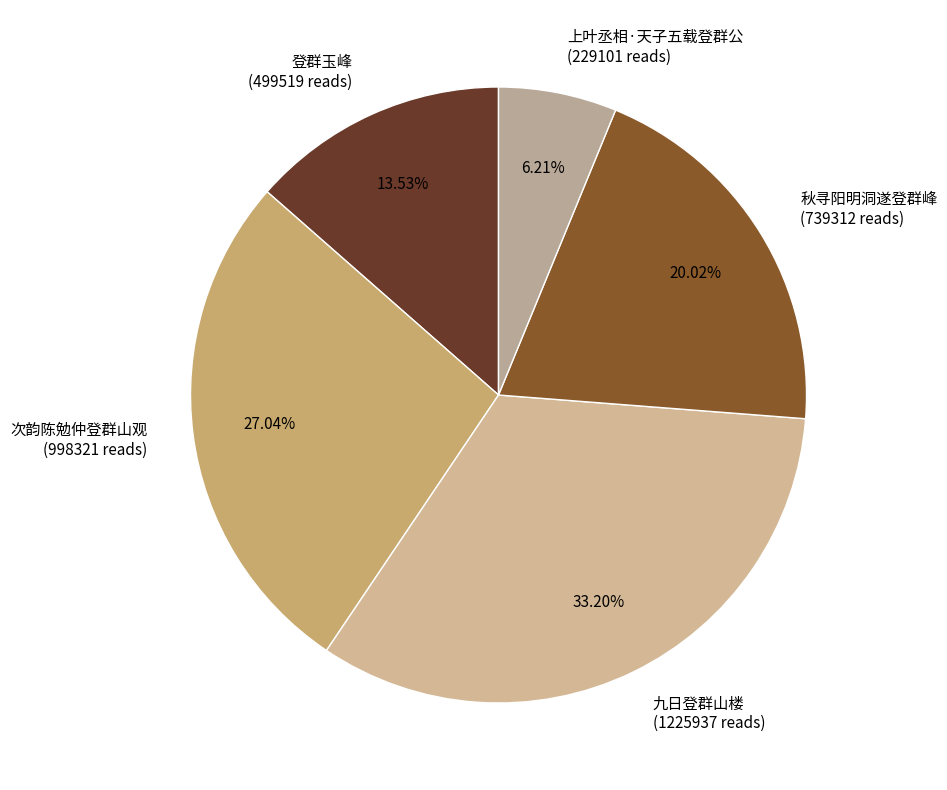

Does any single category account for the majority?

No